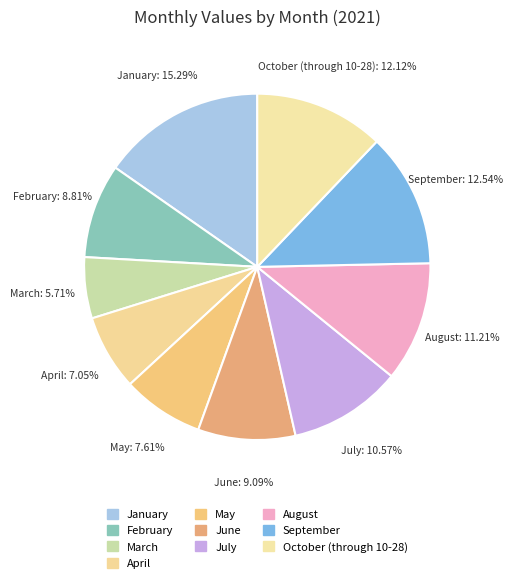

How many segments does this pie chart have?

10